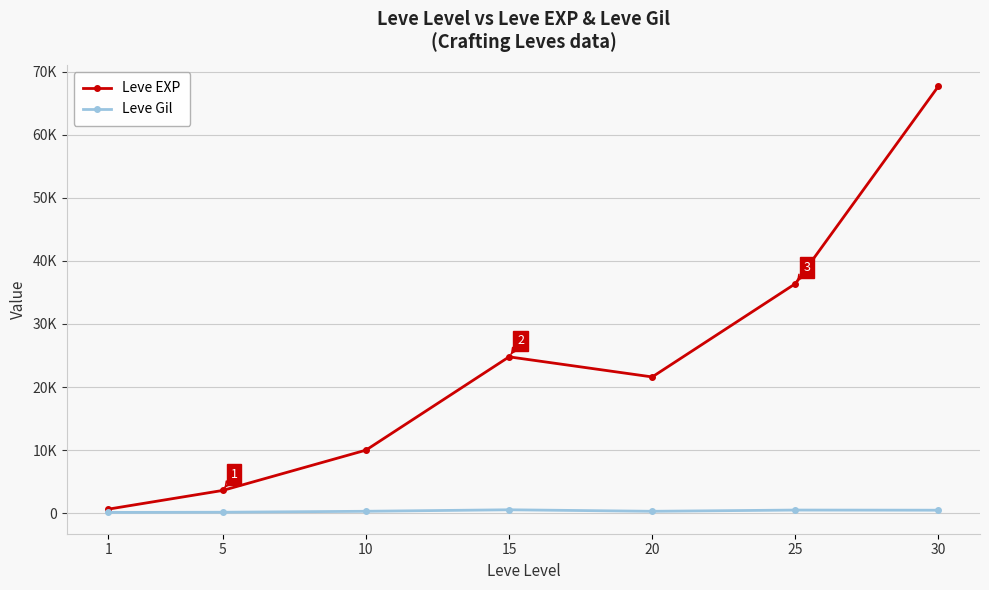

List the labels in order of Leve Gil value, smallest first.

1, 5, 20, 10, 30, 25, 15